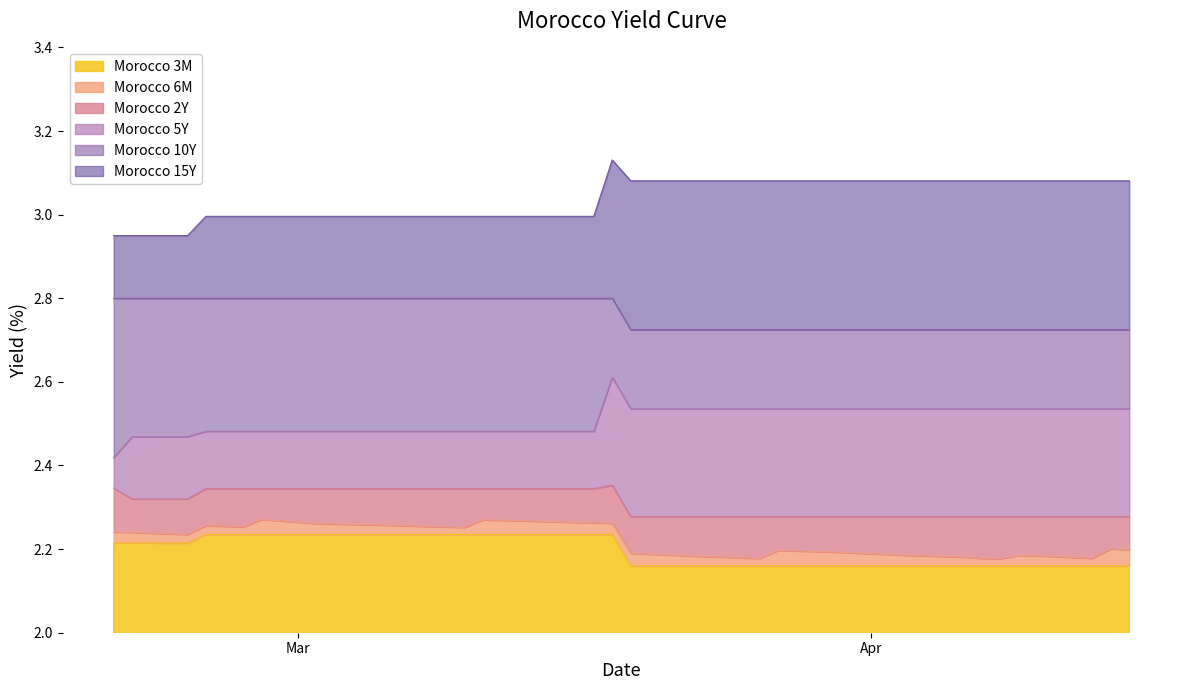

Where is the first local maximum for Morocco 15Y?

2020-03-18